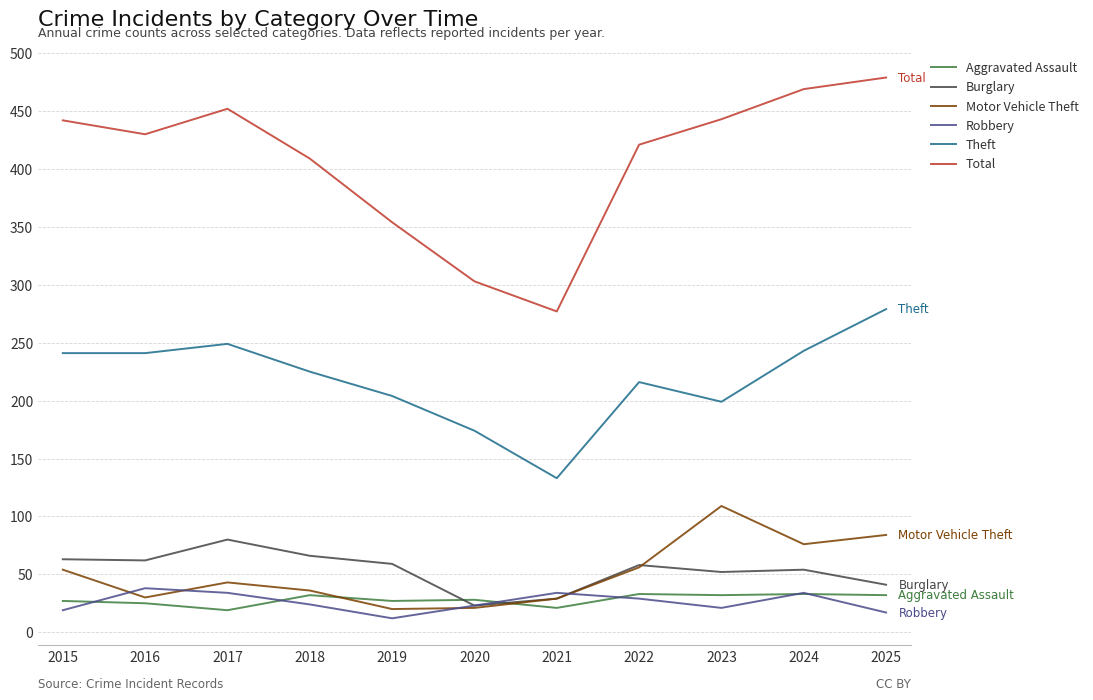

What is the minimum value for Theft?

133